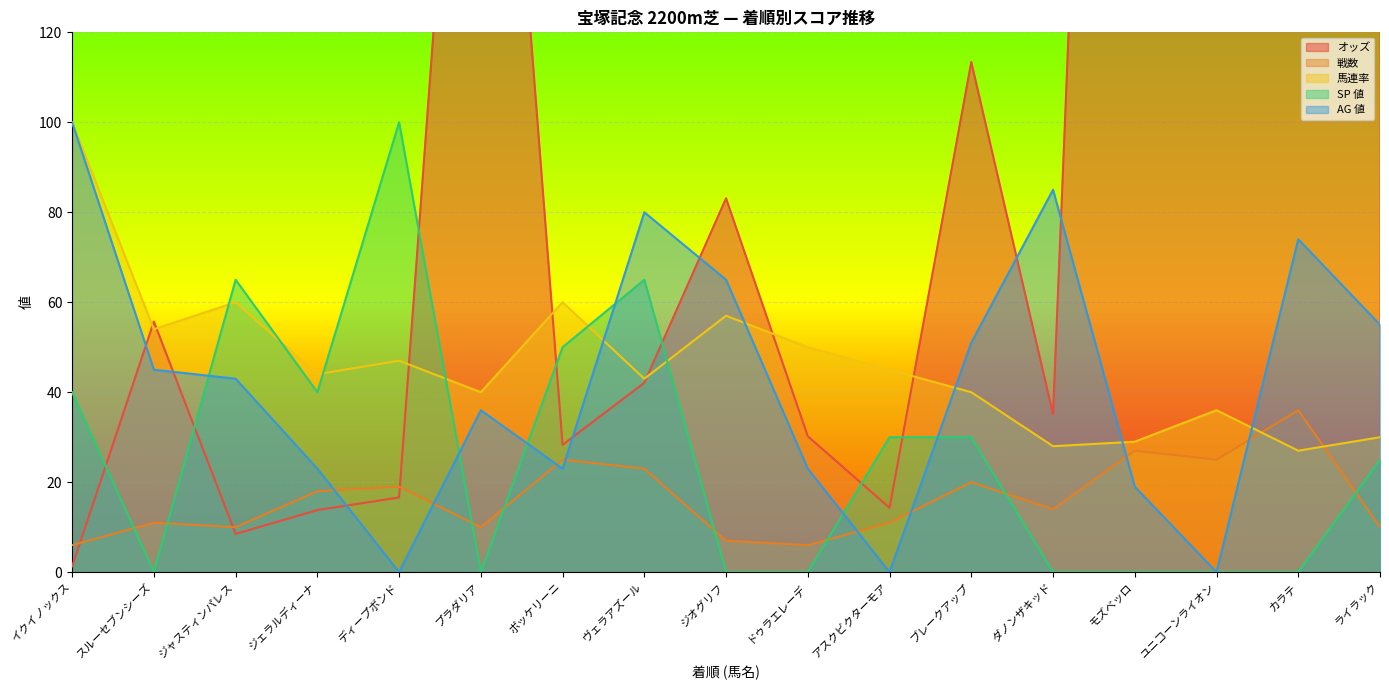

What are all the series names shown in the legend?

オッズ, 戦数, 馬連率, SP 値, AG 値